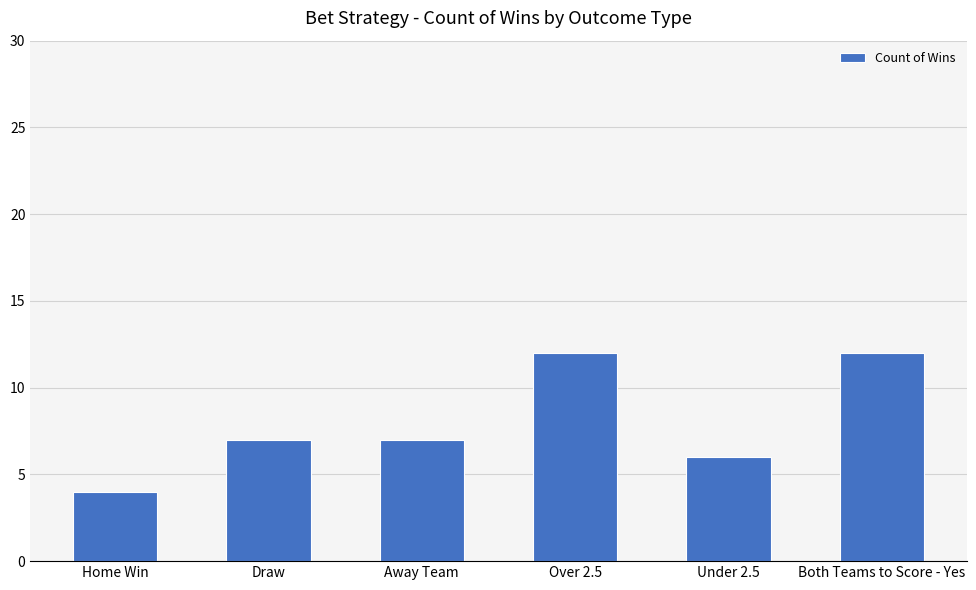

Count the values in the range 6 to 12.

5